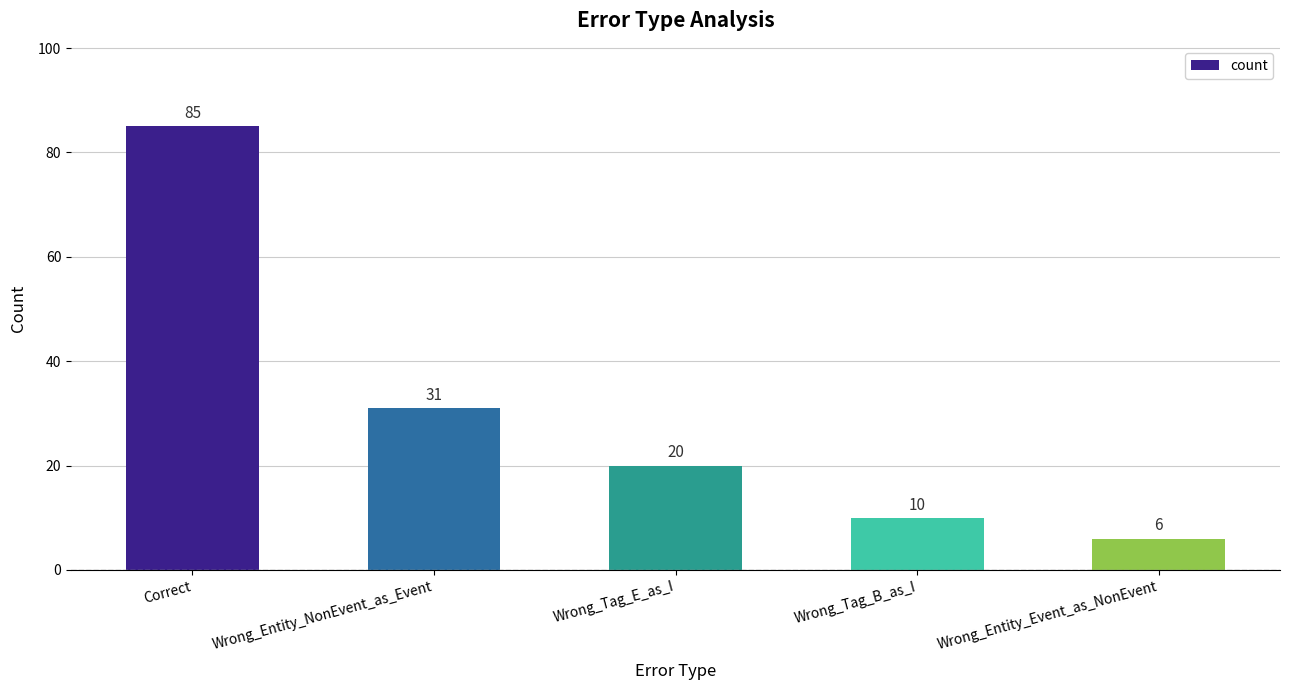

Which category has the highest value across all series?

Correct